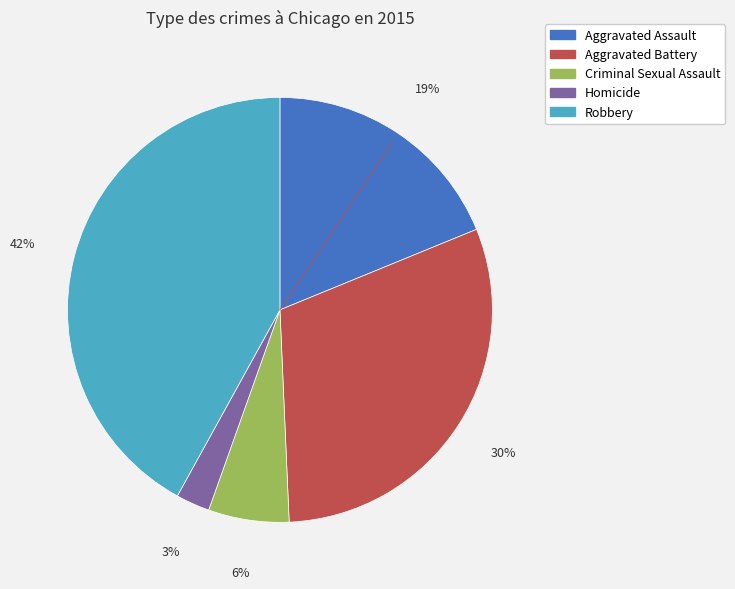

To the nearest percent, what is the difference between the largest and smallest slice percentages?

39%